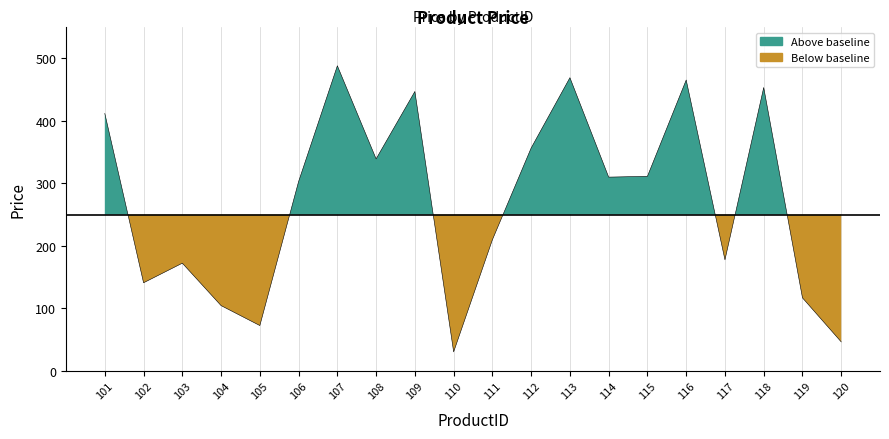

What is the maximum value shown in the chart?

488.0